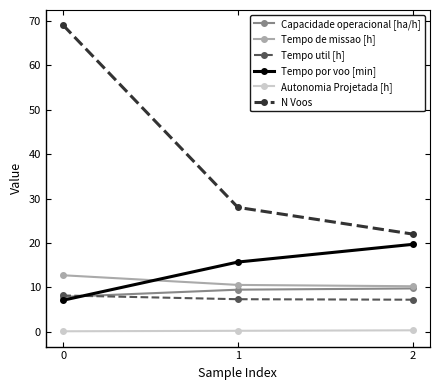

What is the maximum value for Tempo de missao [h]?

12.7